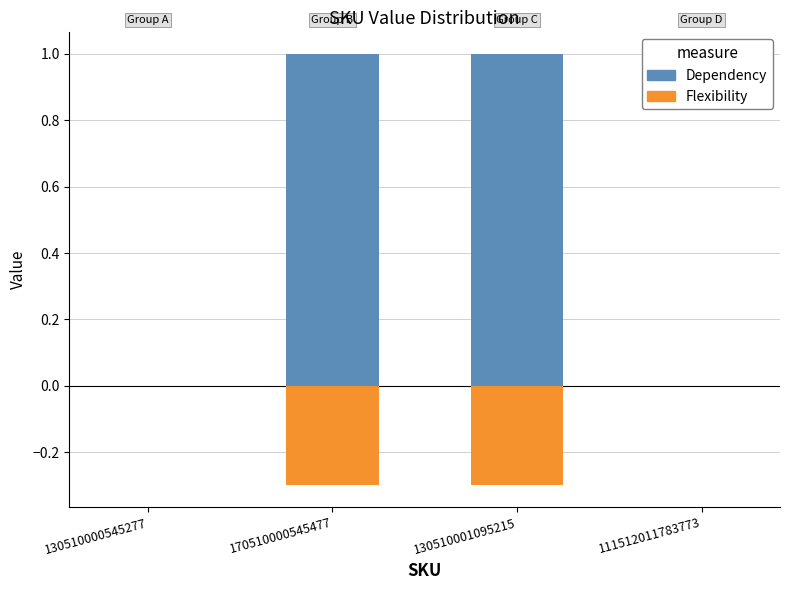

What position from the left is 170510000545477?

2